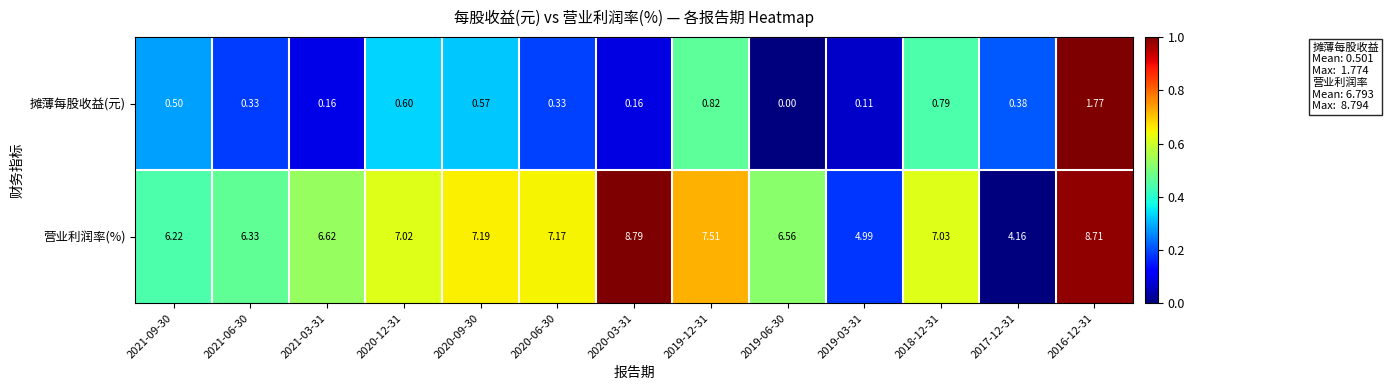

How many data points in 营业利润率(%) are above 7?

7